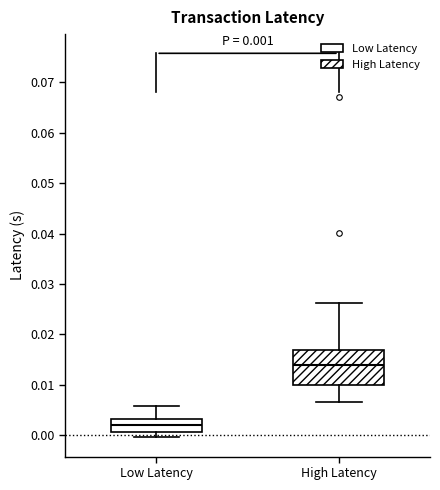

Which box has the lowest median line?

Low Latency